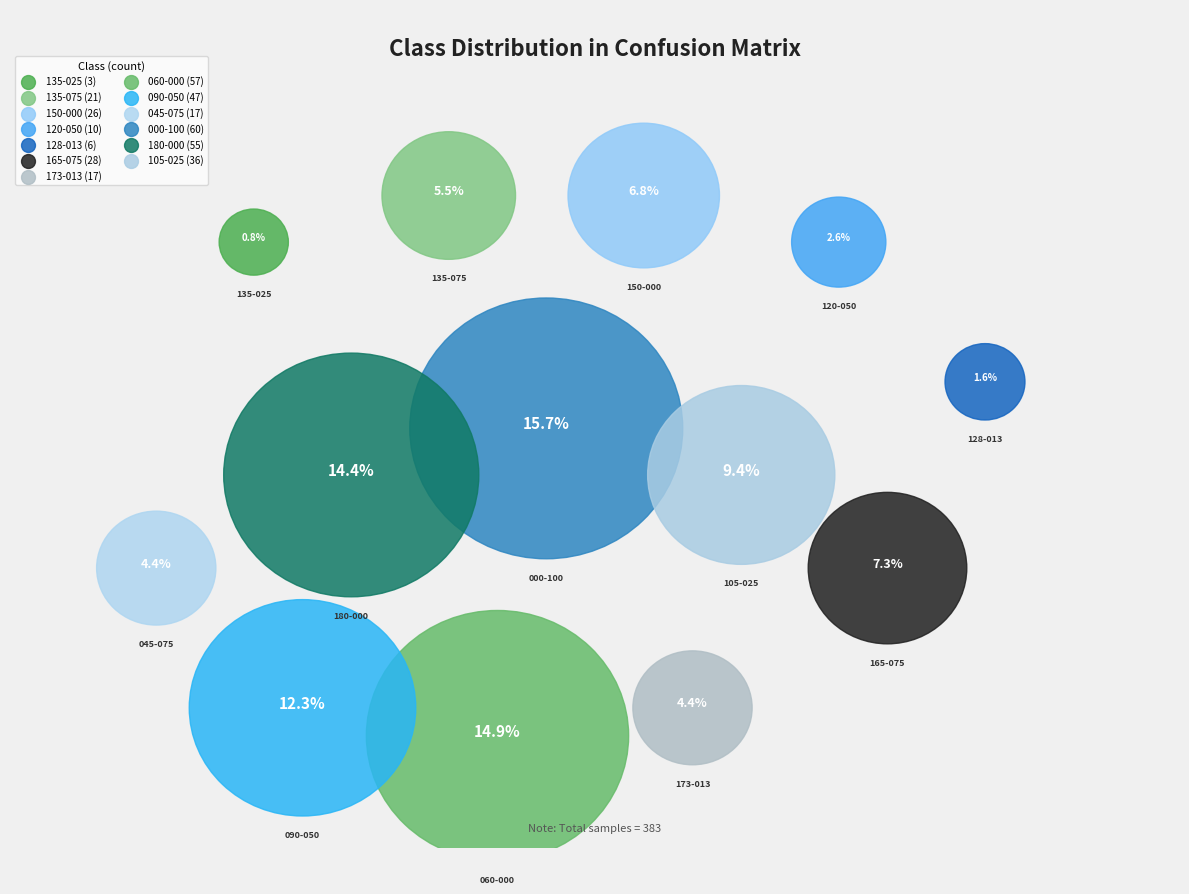

To the nearest percent, what is the combined percentage of 150-000 and 060-000?

22%